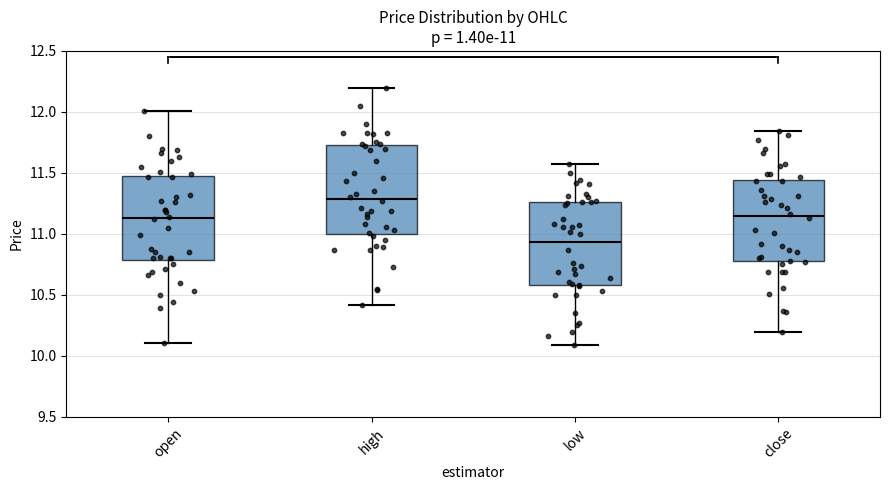

Which box's median line is the highest?

high